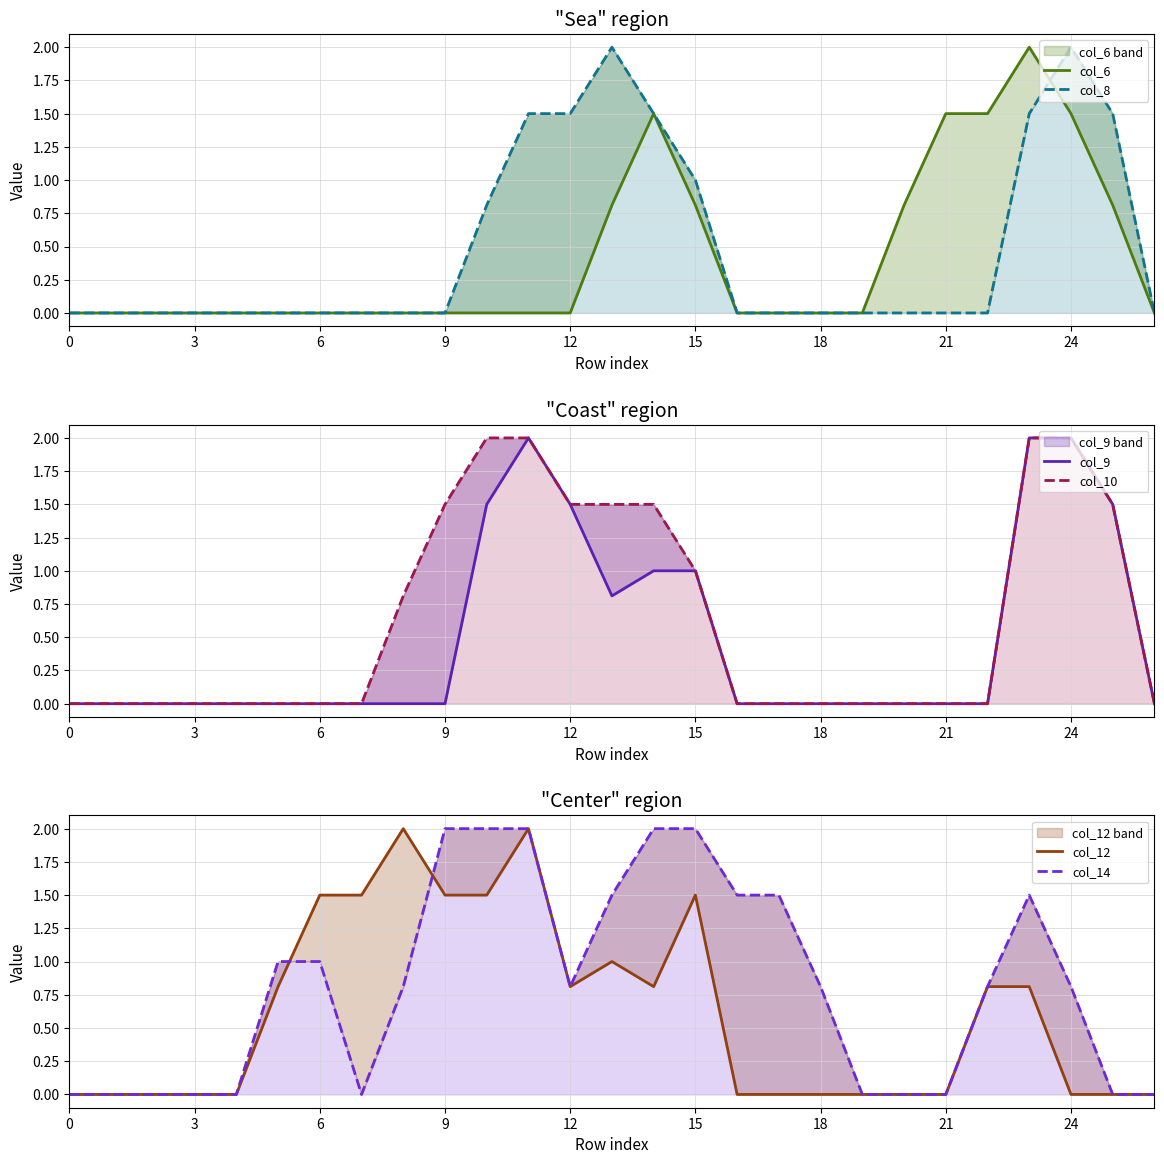

What is the sum of all col_12 values?

16.6